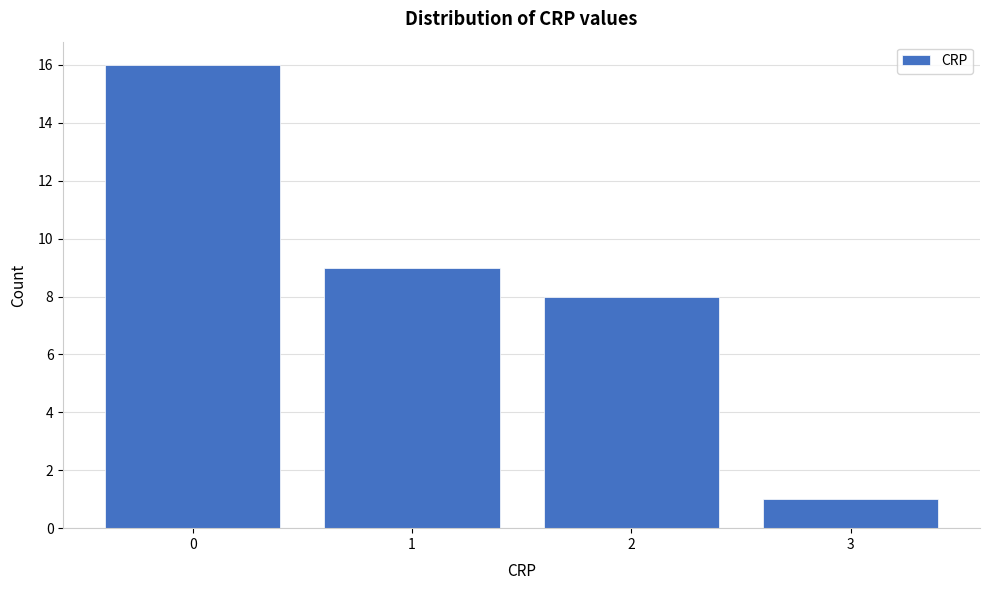

How tall is the bar that spans 2.5 to 3.5 on the x-axis? The values are not printed on the chart, so give them approximately, as read against the axis.

1